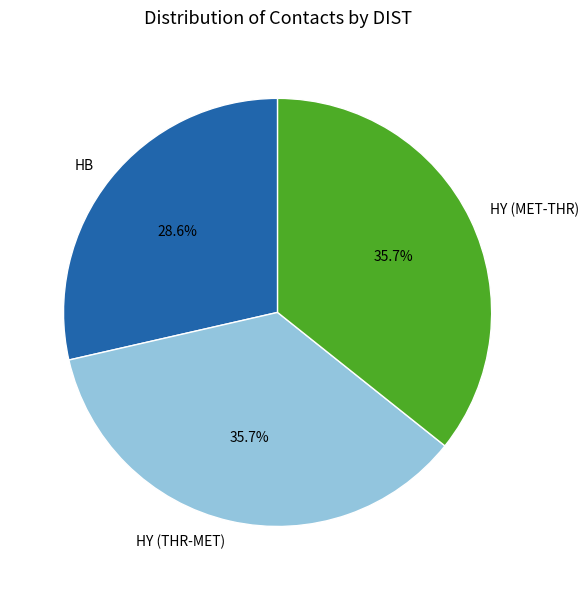

Which slice is the smallest?

HB